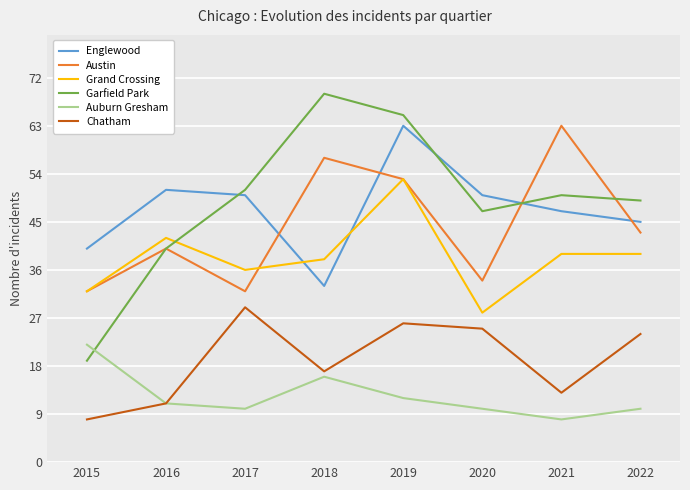

Which series ends up on top after the final intersection of Englewood and Austin?

Englewood